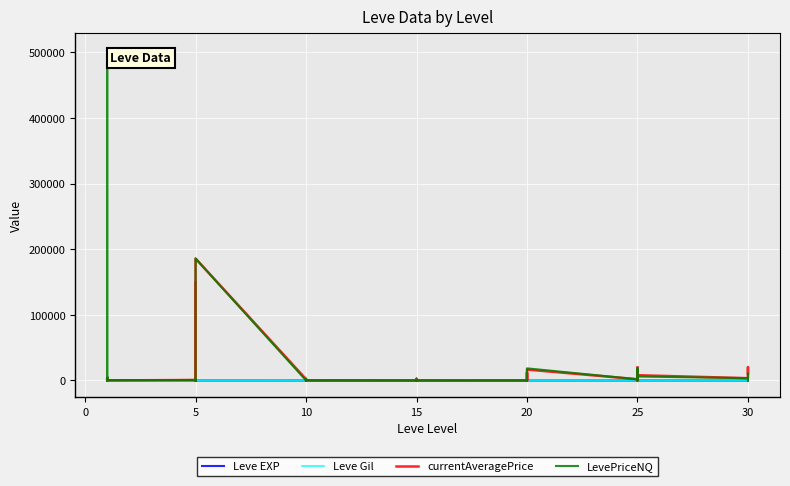

How many interior local peaks does the currentAveragePrice series have?

13